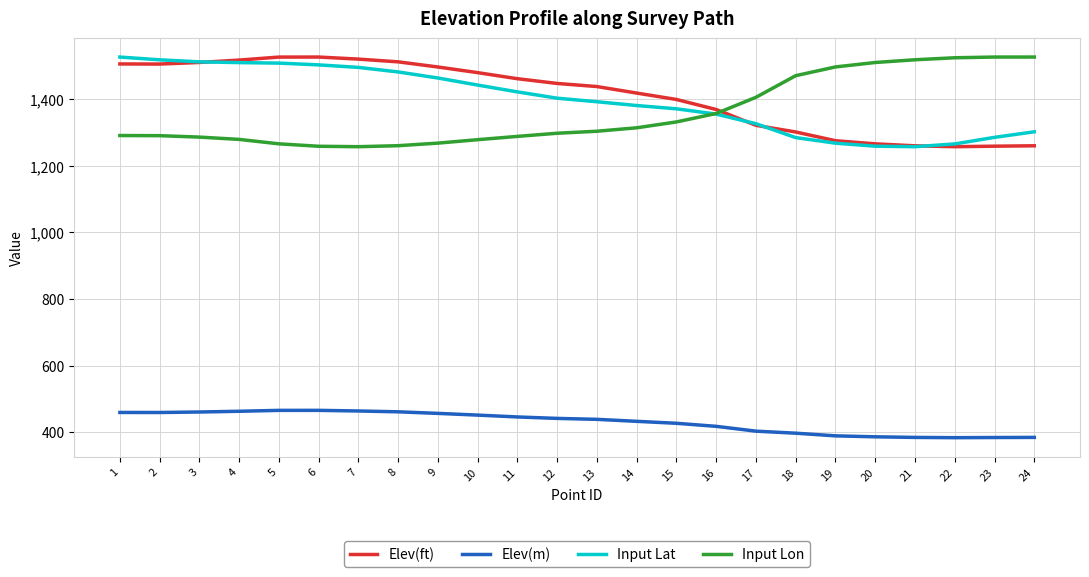

At which label does Elev(ft) first exceed 1447?

1